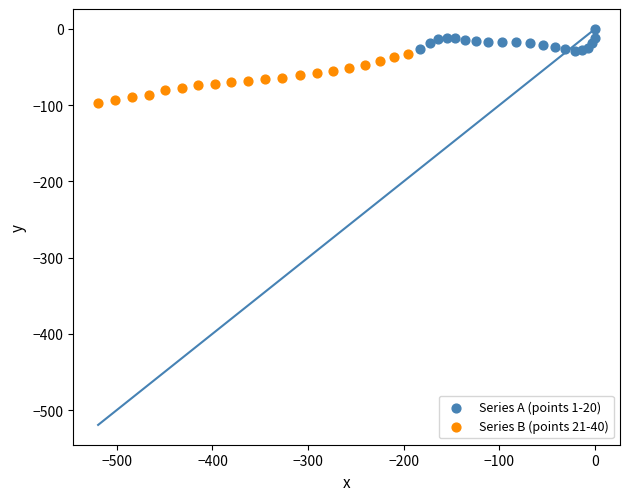

Which series contains the lowest Y value?

Series B (points 21-40)